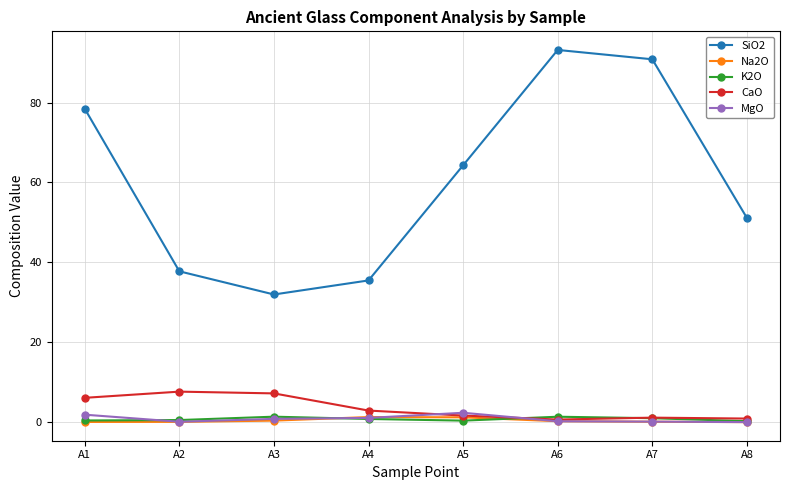

How many intersections are there between CaO and MgO?

2